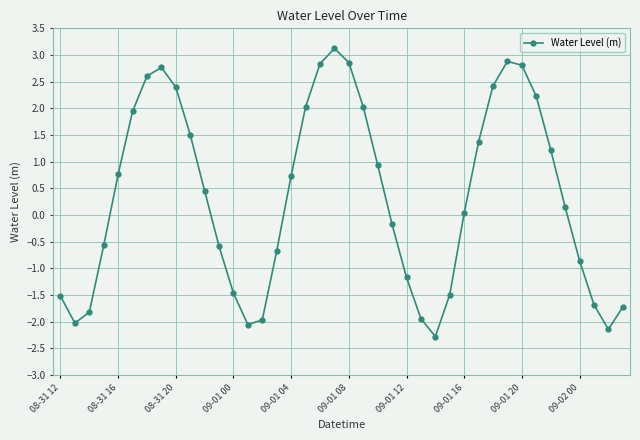

What is the greatest value displayed?

3.1